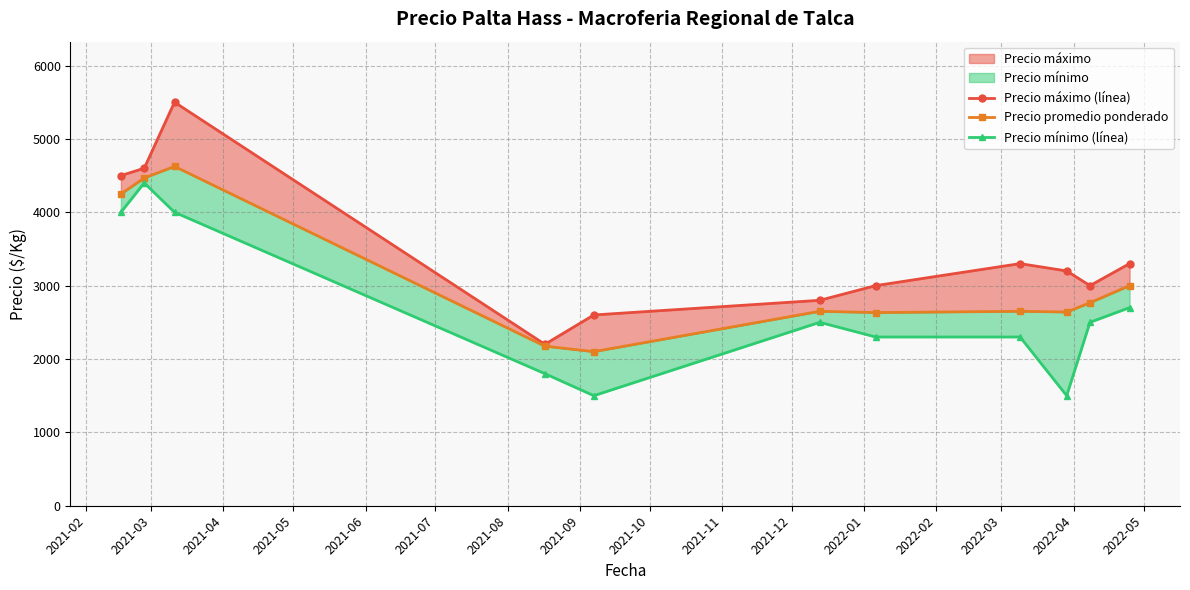

True or false: Precio promedio ponderado and Precio mínimo (línea) cross at least once.

False